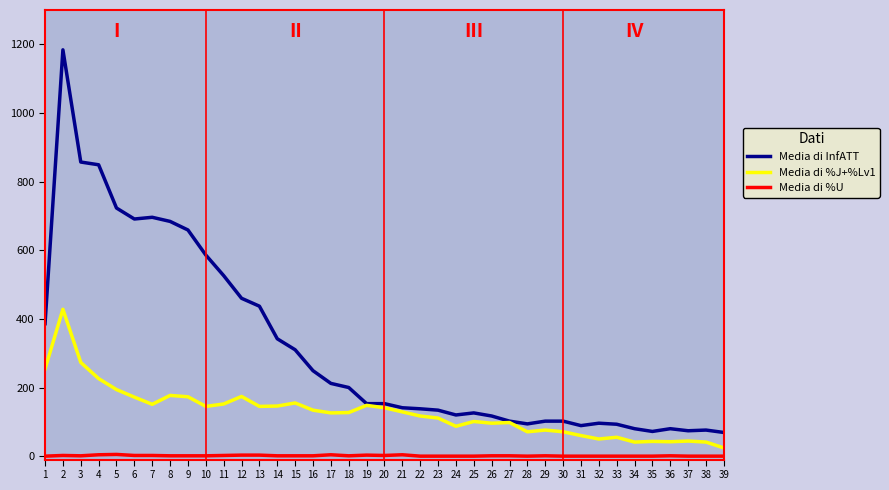

The value of Media di %J+%Lv1 at 14 is 146. True or false?

True